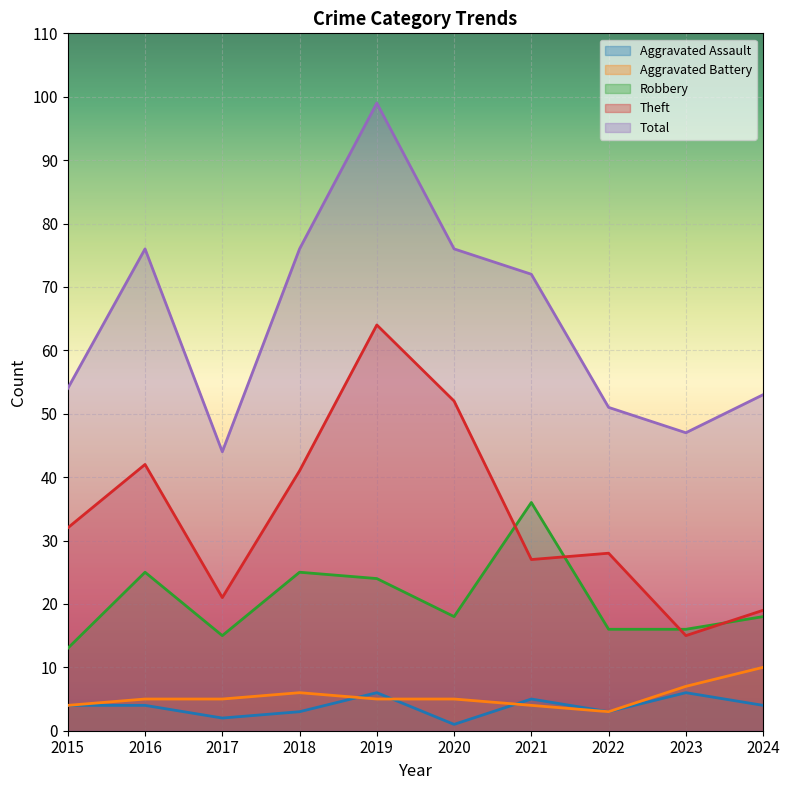

Reading right to left, list all the values displayed in this chart.

Aggravated Assault: 4	6	3	5	1	6	3	2	4	4
Aggravated Battery: 10	7	3	4	5	5	6	5	5	4
Robbery: 18	16	16	36	18	24	25	15	25	13
Theft: 19	15	28	27	52	64	41	21	42	32
Total: 53	47	51	72	76	99	76	44	76	54